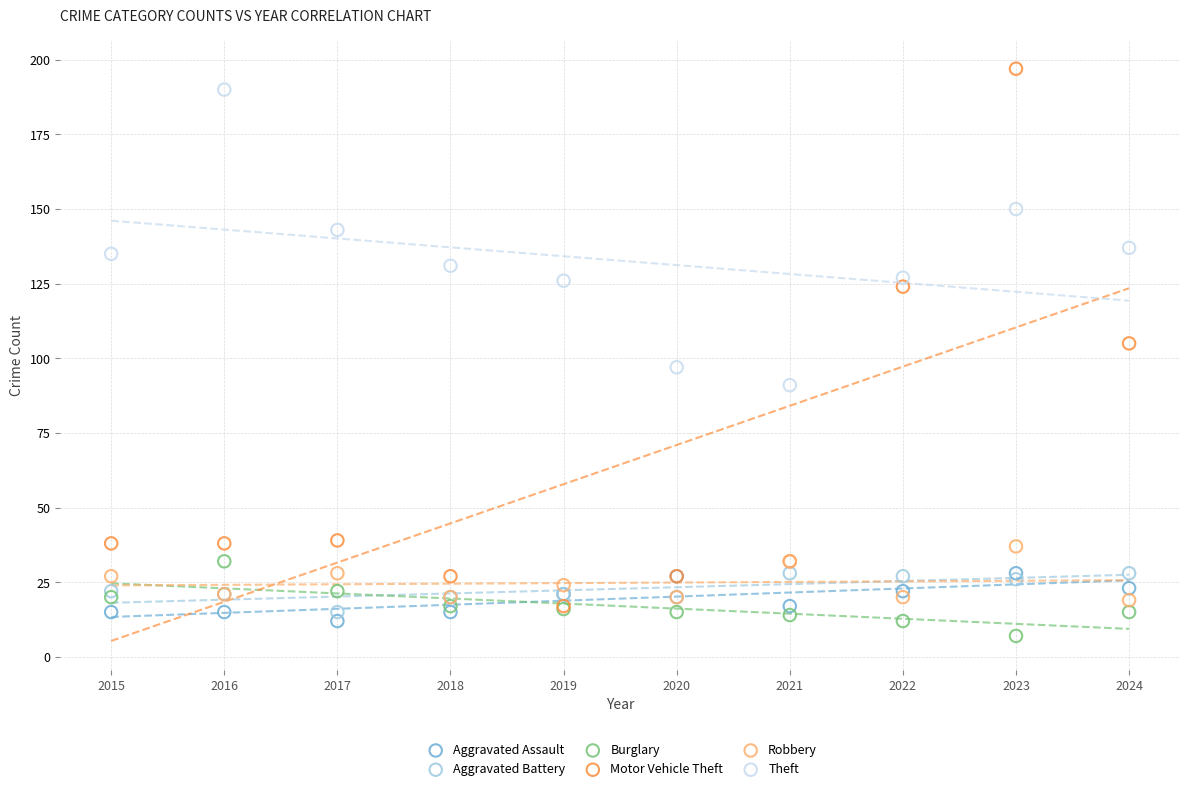

What are all the series names shown in the legend?

Aggravated Assault, Aggravated Battery, Burglary, Motor Vehicle Theft, Robbery, Theft